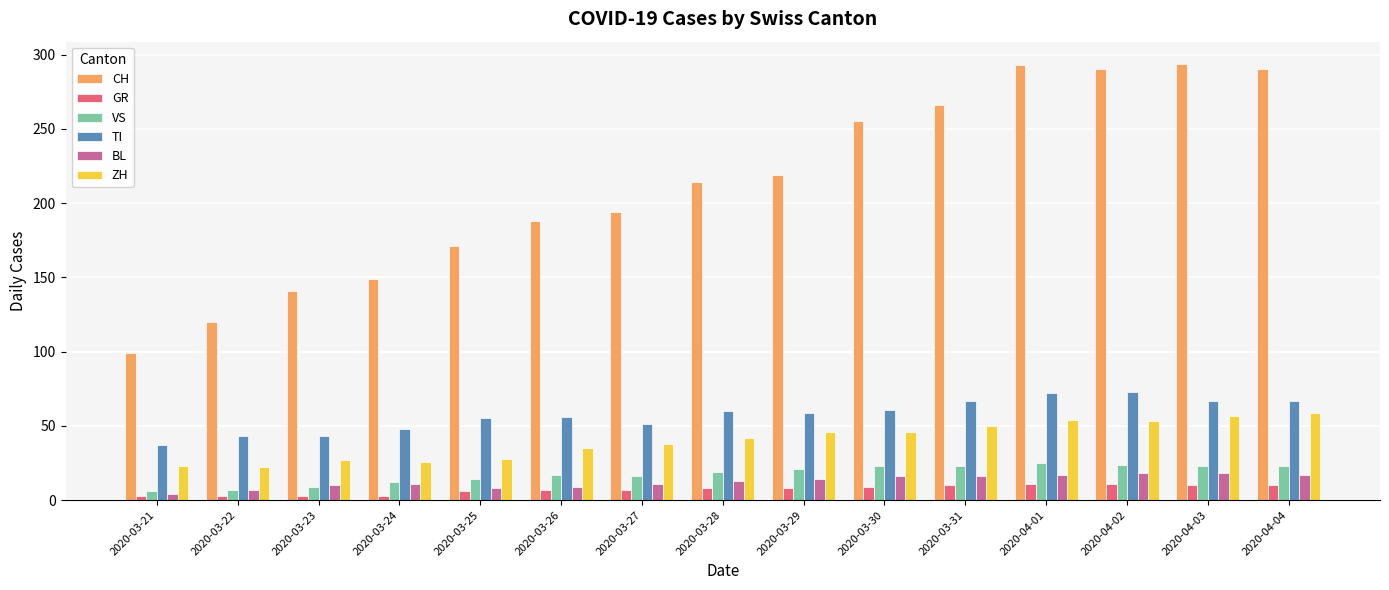

Rank the series by their maximum value, from highest to lowest.

CH, TI, ZH, VS, BL, GR